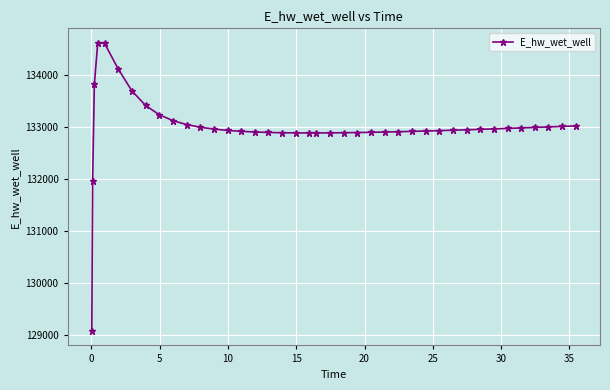

What is the maximum value shown in the chart?

134628.0